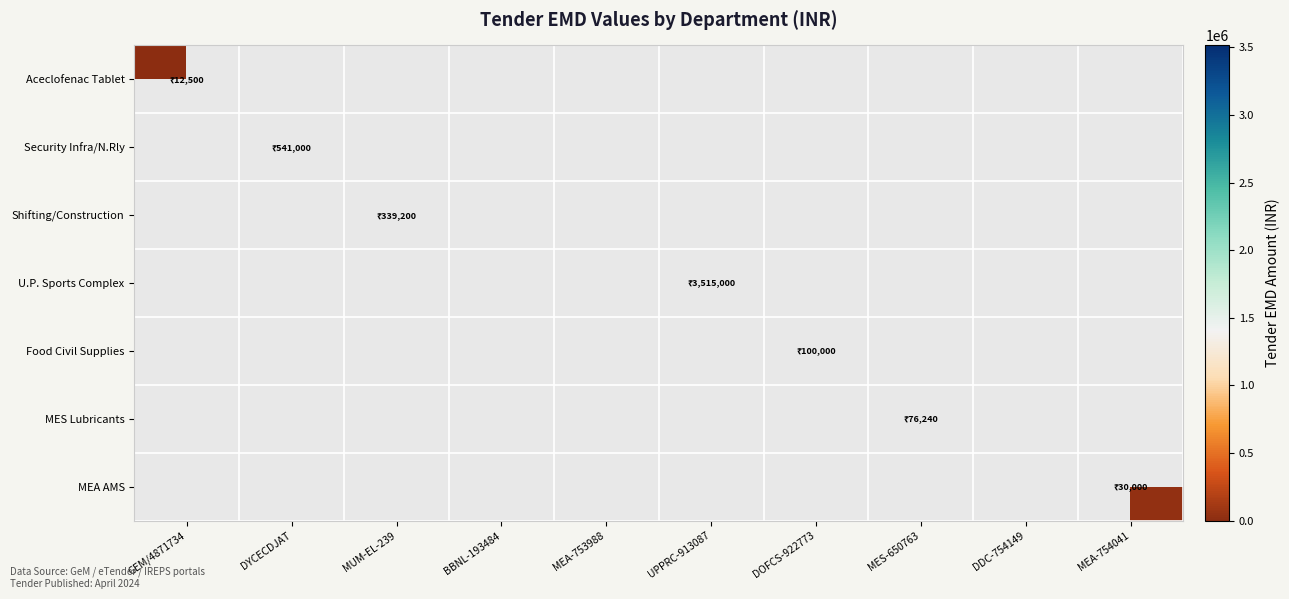

Which series has the largest total across all categories?

U.P. Sports Complex